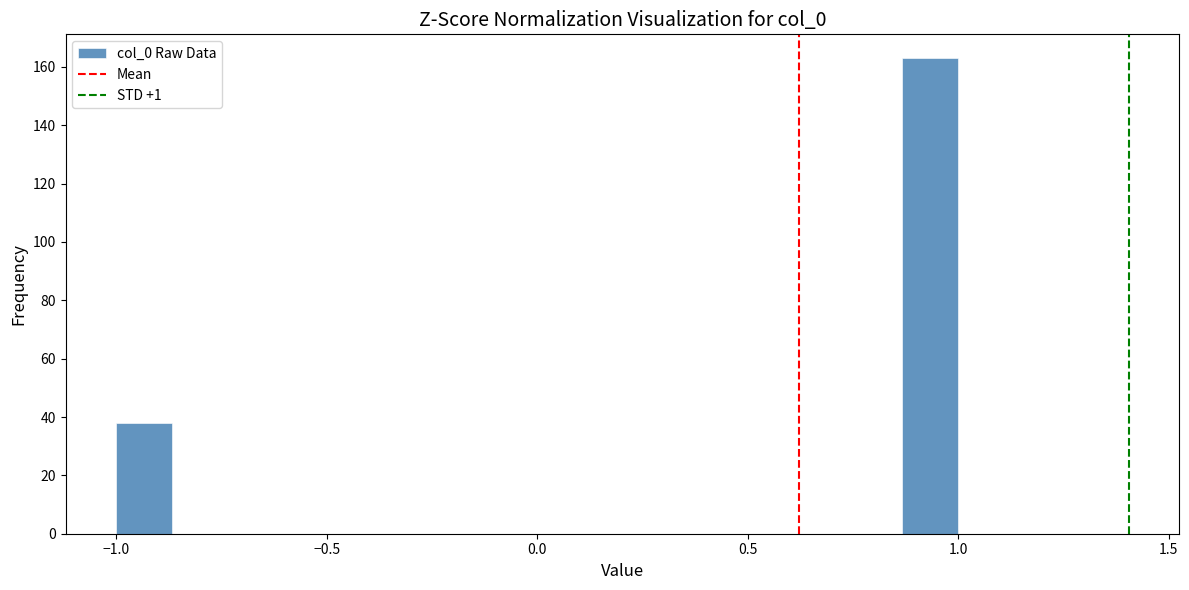

Read against the x-axis, roughly where is the centre of the tallest bar?

0.95